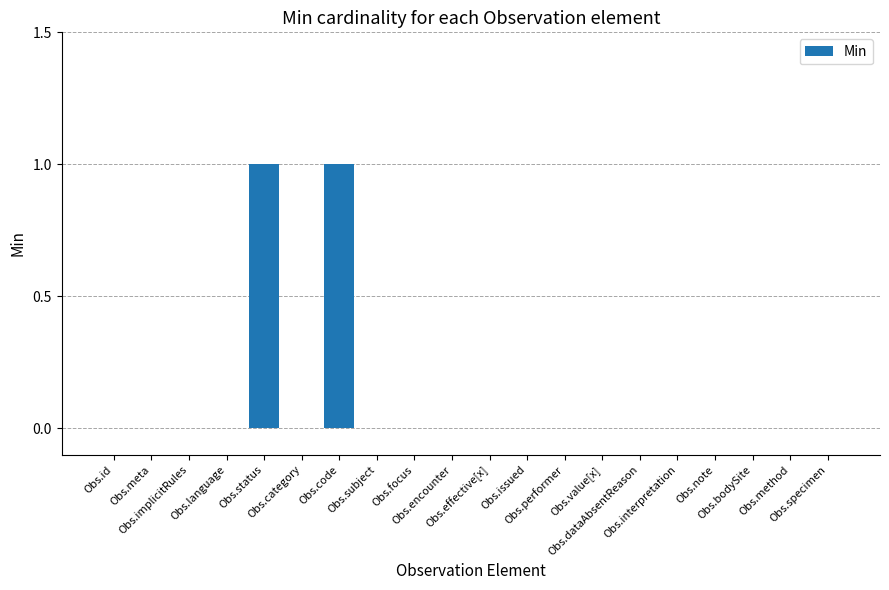

Count the number of categories in the chart.

20